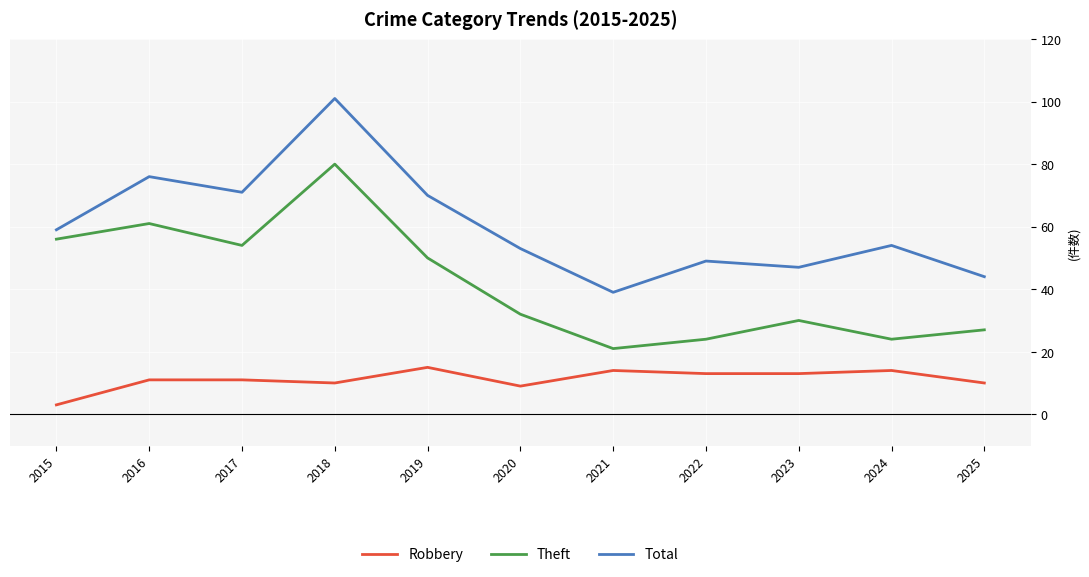

Reading right to left, what are all the values shown in this chart?

Robbery: 2025=10	2024=14	2023=13	2022=13	2021=14	2020=9	2019=15	2018=10	2017=11	2016=11	2015=3
Theft: 2025=27	2024=24	2023=30	2022=24	2021=21	2020=32	2019=50	2018=80	2017=54	2016=61	2015=56
Total: 2025=44	2024=54	2023=47	2022=49	2021=39	2020=53	2019=70	2018=101	2017=71	2016=76	2015=59